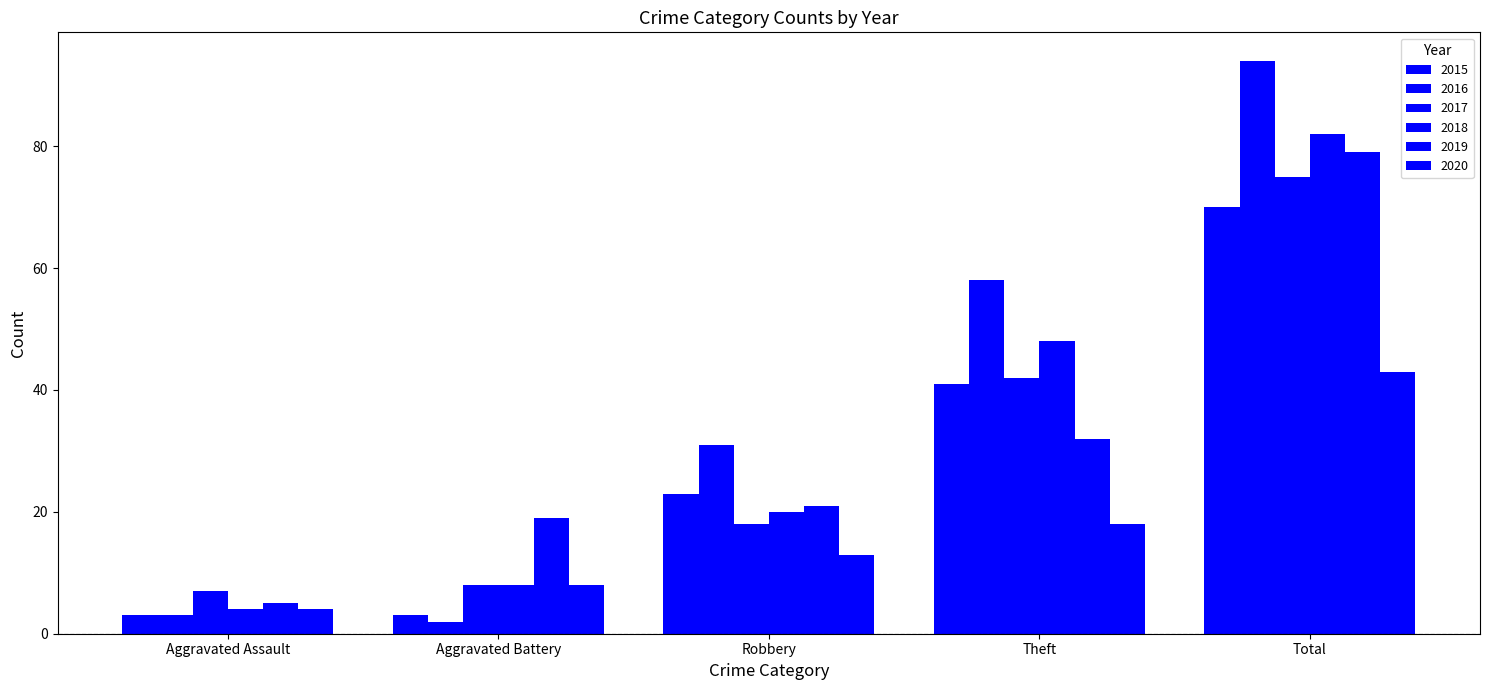

The 2016 series shows 2 at Aggravated Battery. True or false?

True